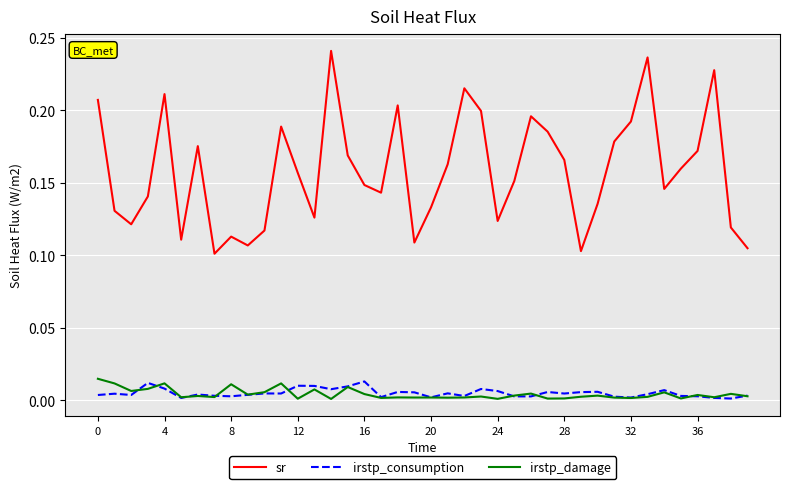

Which series has the largest total across all categories?

sr